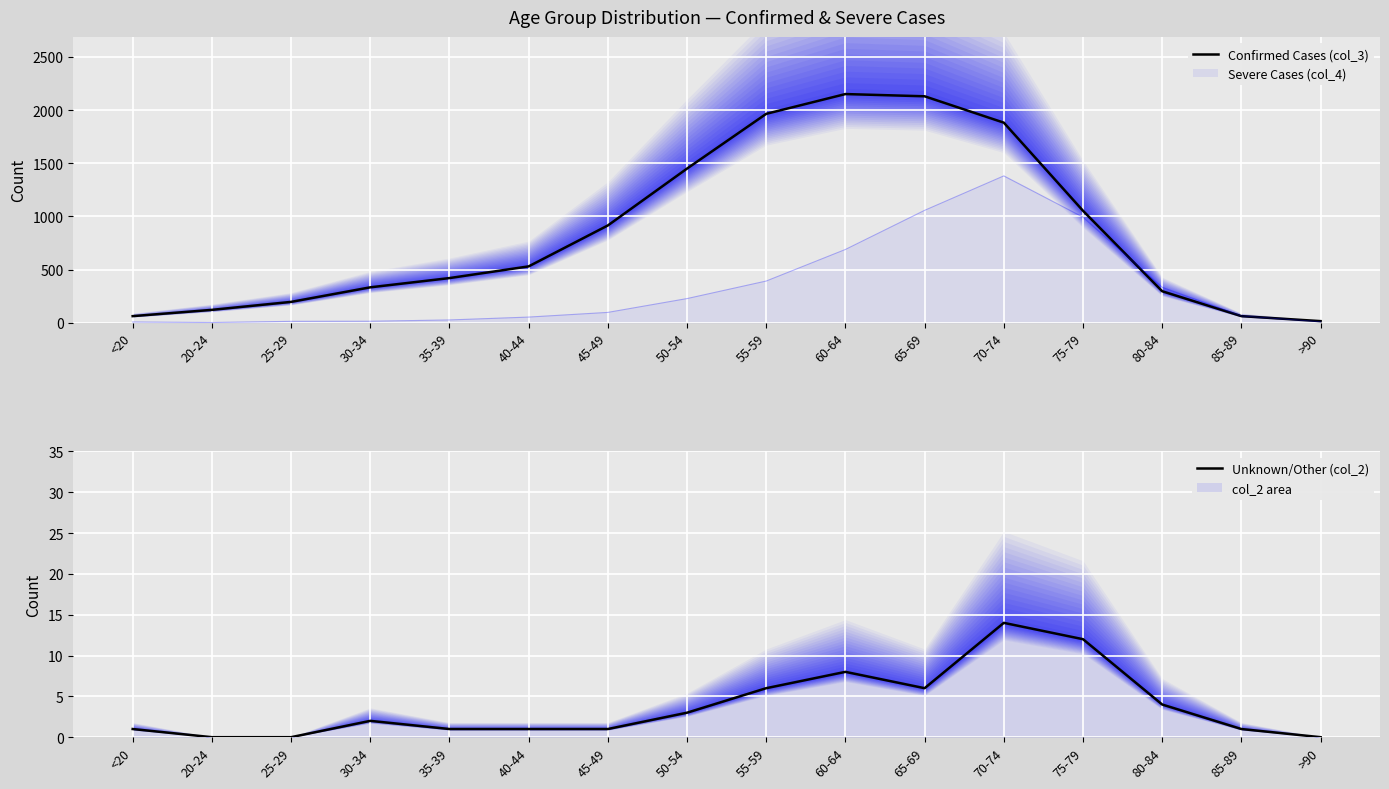

What position from the right is 45-49?

10